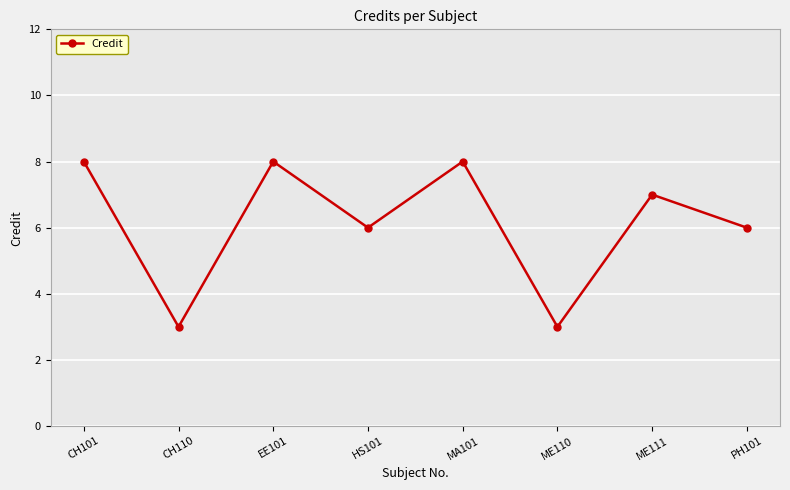

At which category does the data reach its first local valley?

CH110